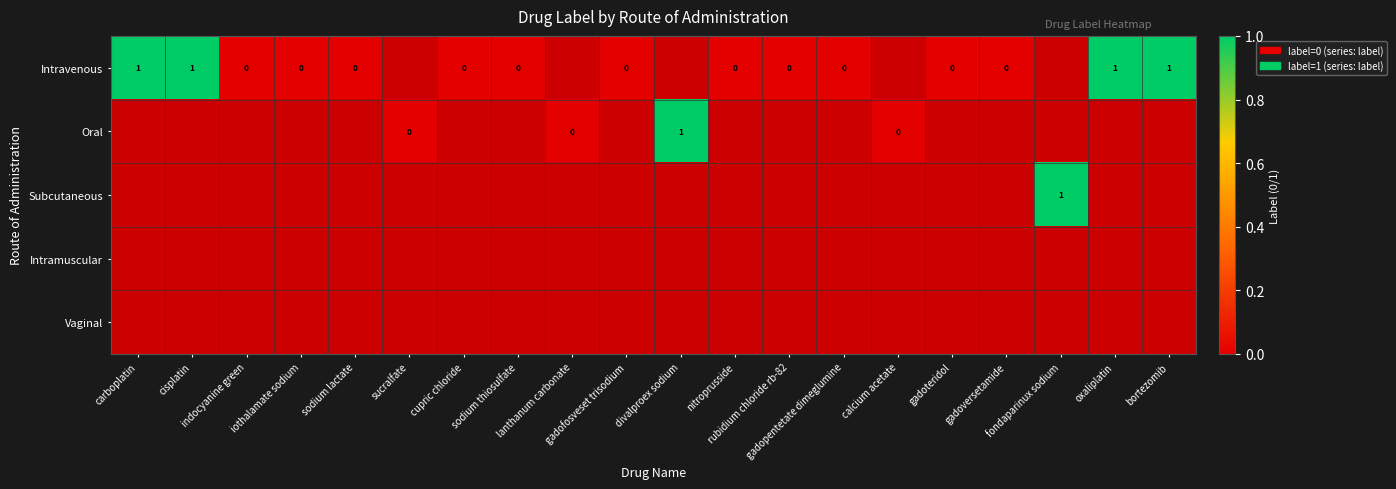

At cupric chloride, list the series in order from largest to smallest.

Intravenous, Oral, Subcutaneous, Intramuscular, Vaginal